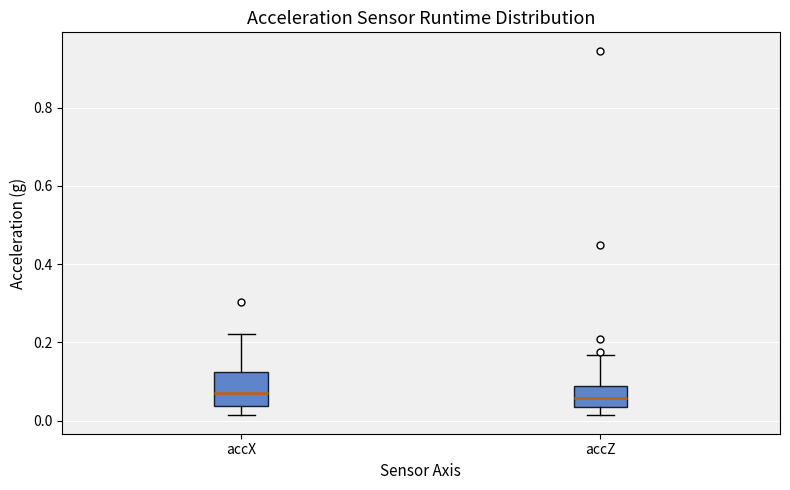

Where is the upper edge of the box for accZ on the y-axis? The values are not printed on the chart, so give them approximately, as read against the axis.

0.08